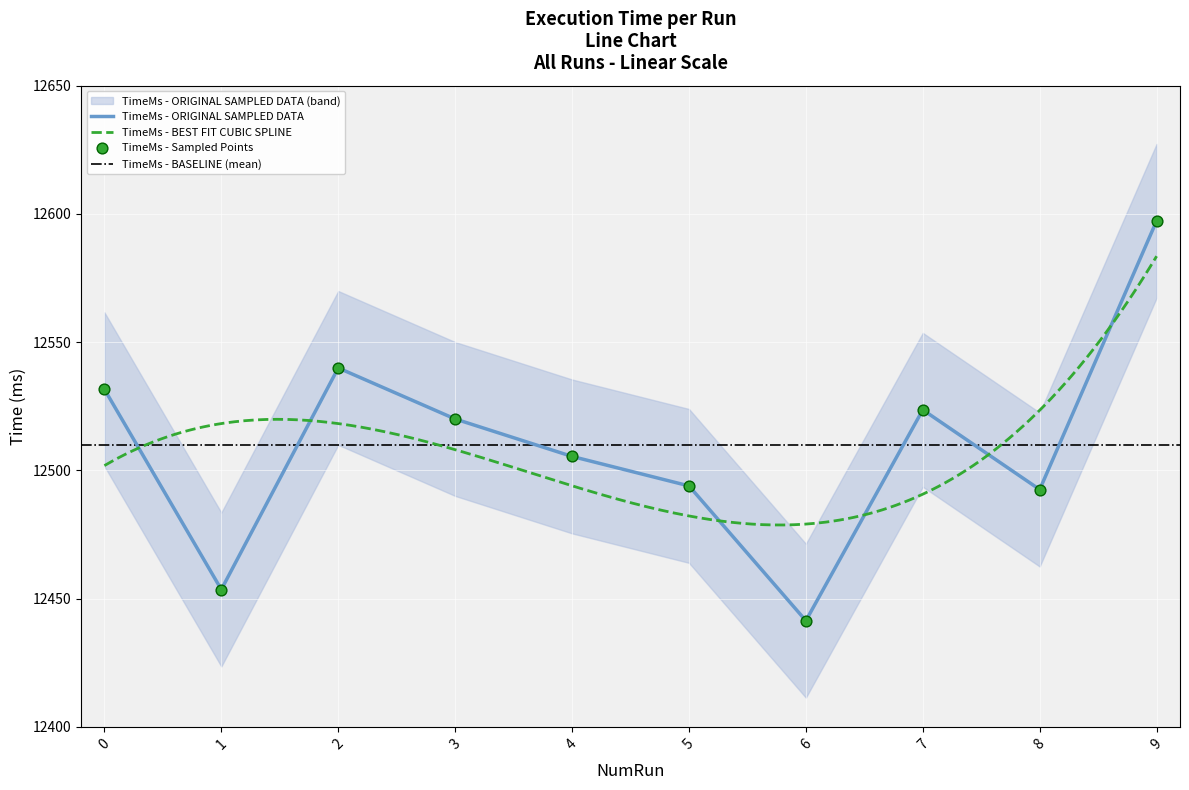

Between 2 and 5, which is larger?

2